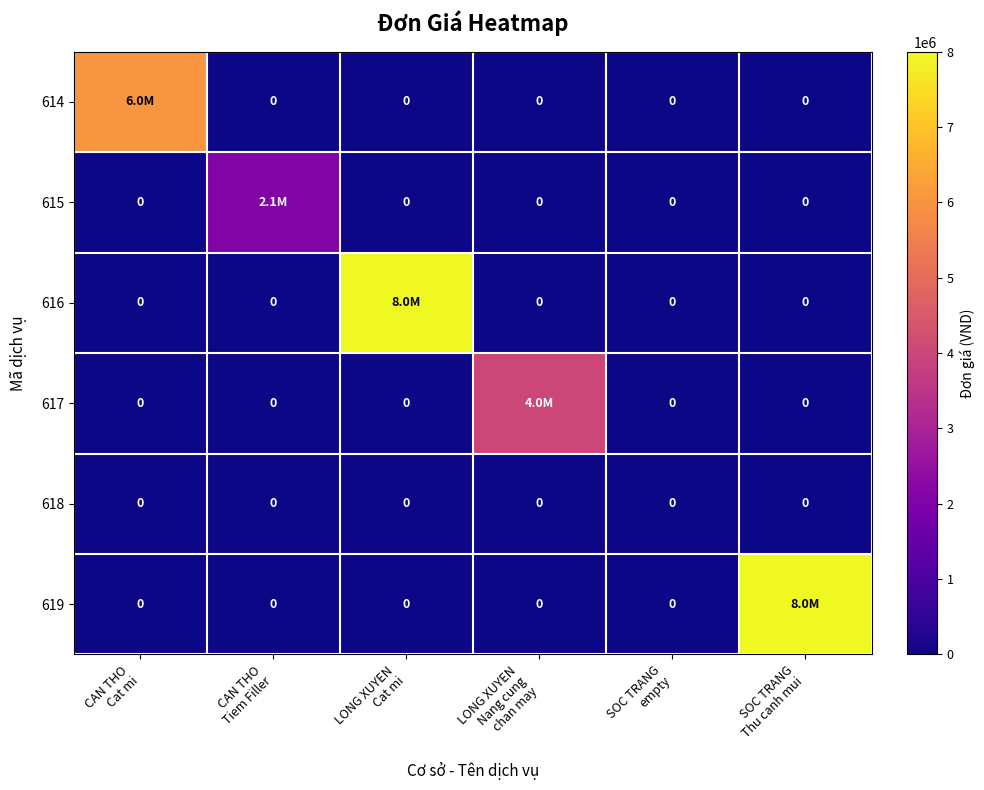

Which series has the largest total across all categories?

616